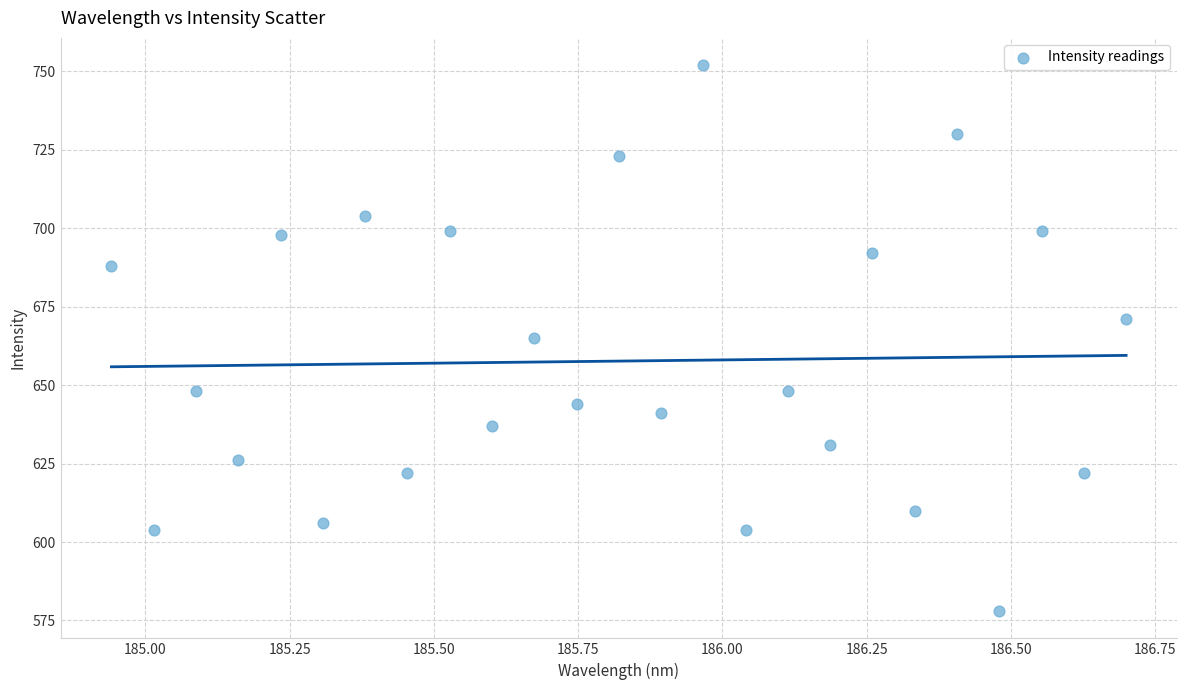

How many points are shown in the scatter plot?

25